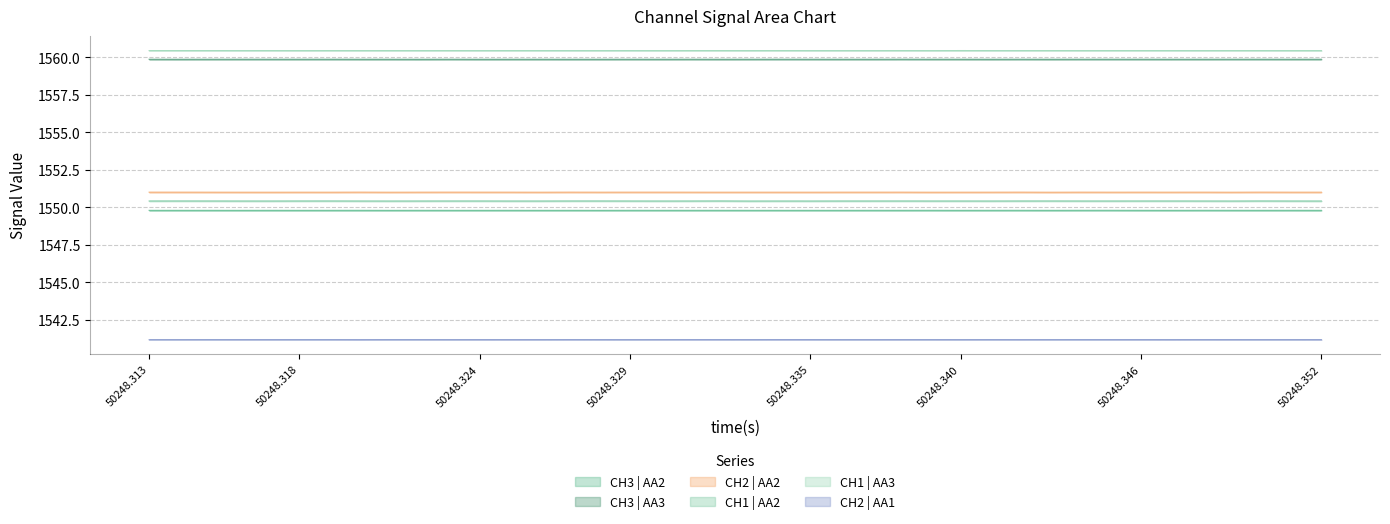

What is the total value across all series at 50248.329?

9312.7